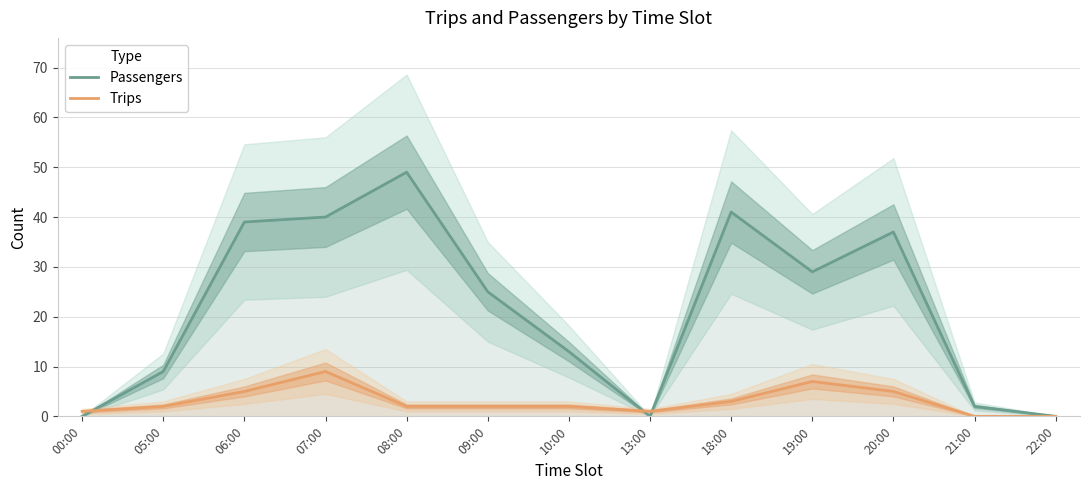

Which series has the largest range (max minus min)?

Passengers